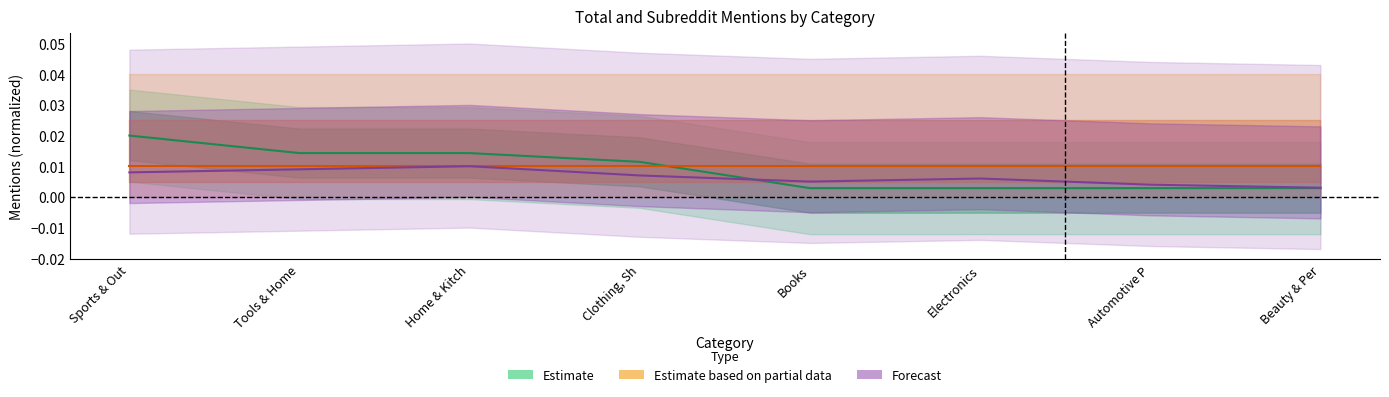

What position from the left is Automotive P?

7